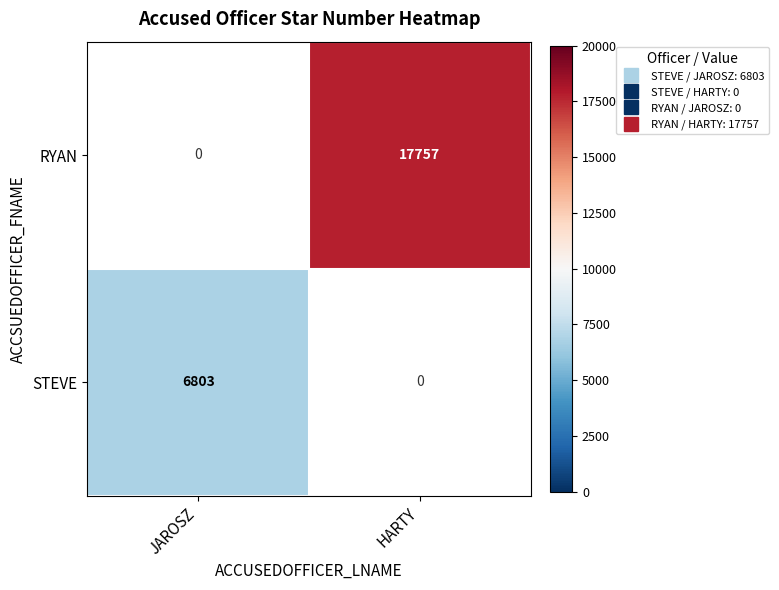

How many series are shown in this chart?

2